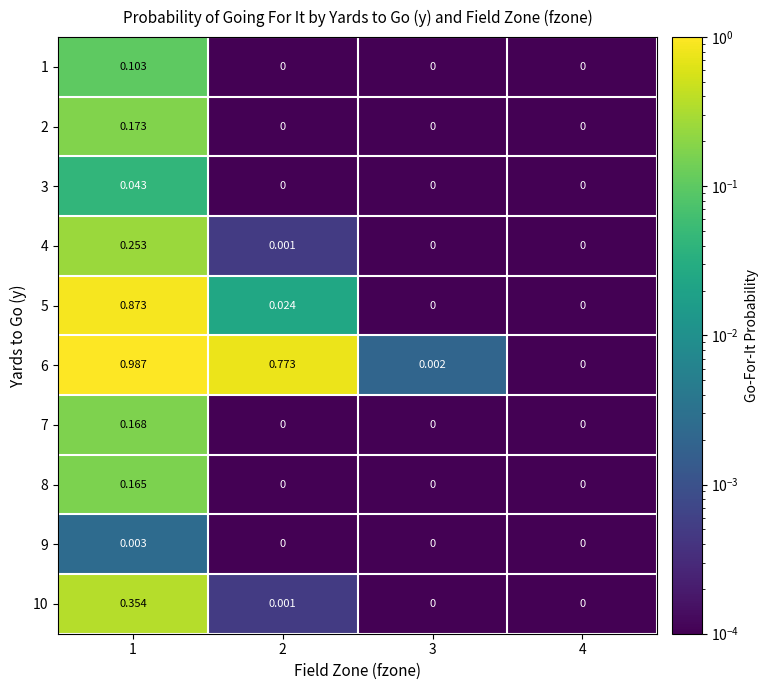

Which category has the highest value across all series?

1